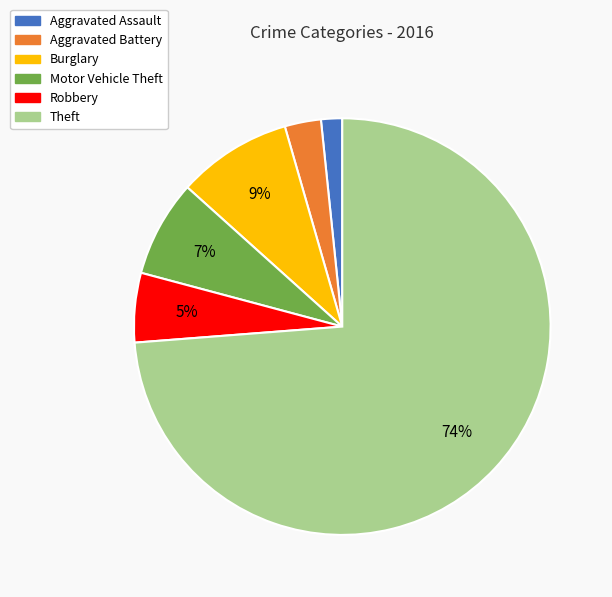

Does any single category account for the majority?

Yes